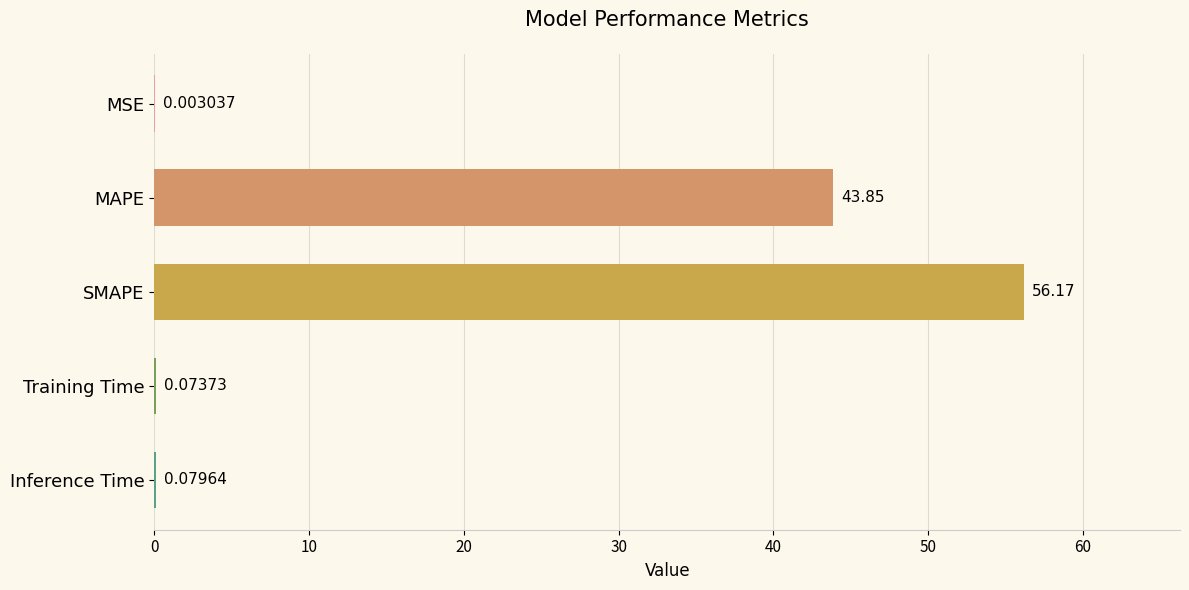

What is the change in value from MAPE to SMAPE?

+12.3